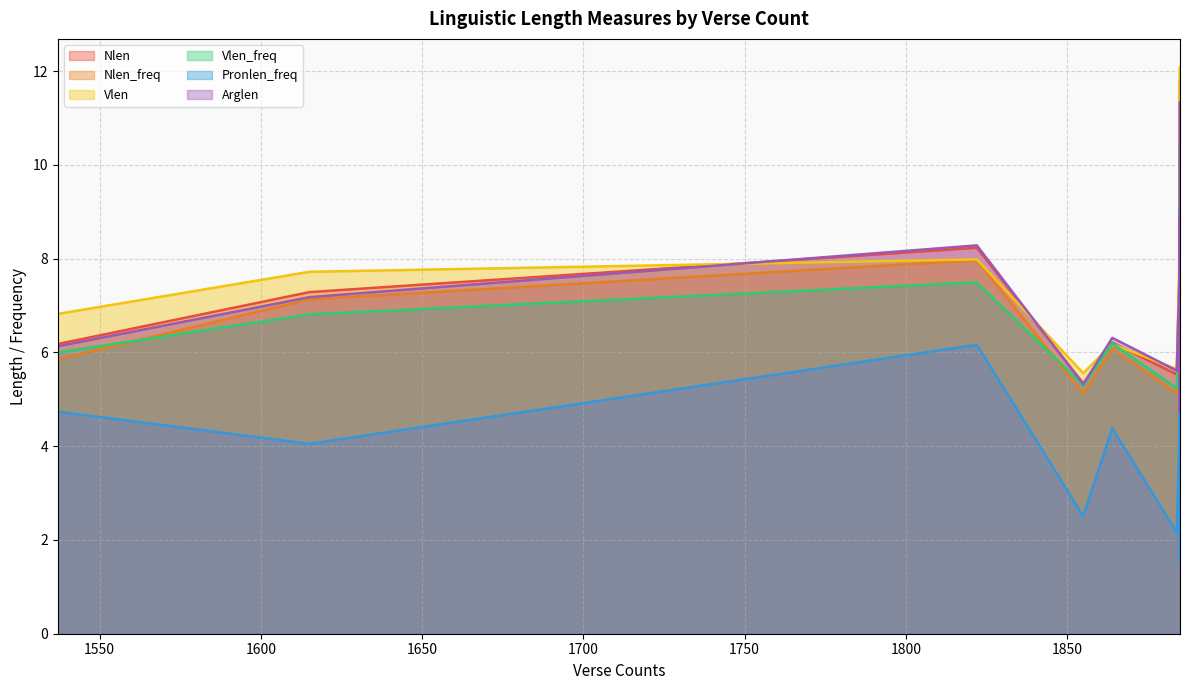

What is the maximum value for Pronlen_freq?

6.7